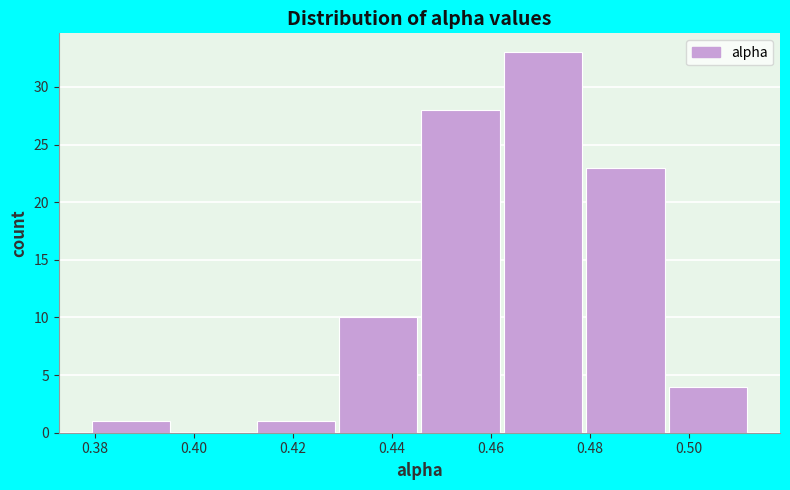

What is the height of the bar covering 0.378 to 0.396 on the x-axis? Neither the bar edges nor the heights are printed on the chart, so give them approximately, as read against the axes.

1